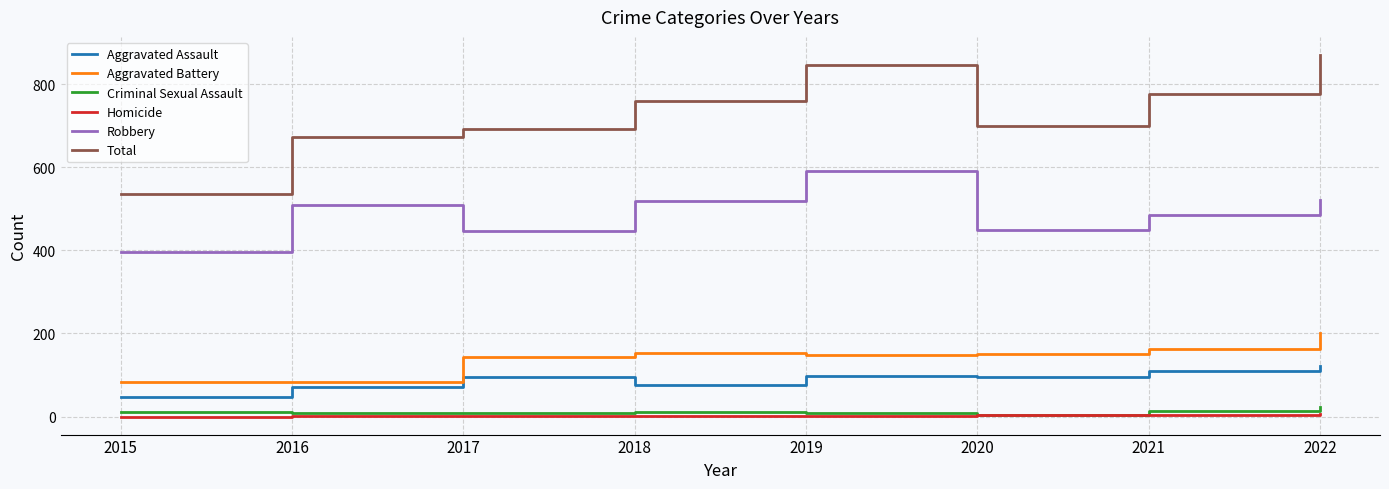

What is the difference between the second highest and minimum values in the Homicide series?

4